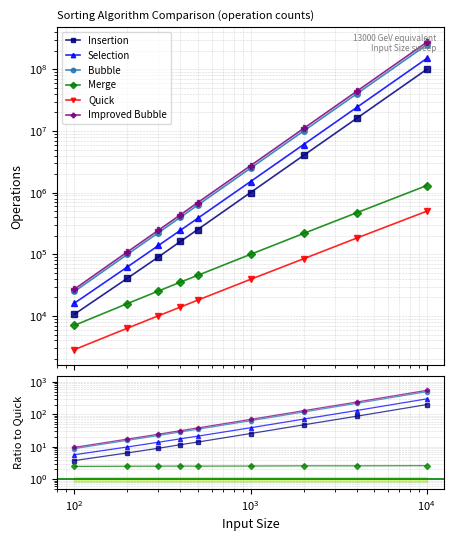

Between $\mathdefault{10^{6}}$ and $\mathdefault{10^{5}}$, which is larger?

$\mathdefault{10^{6}}$